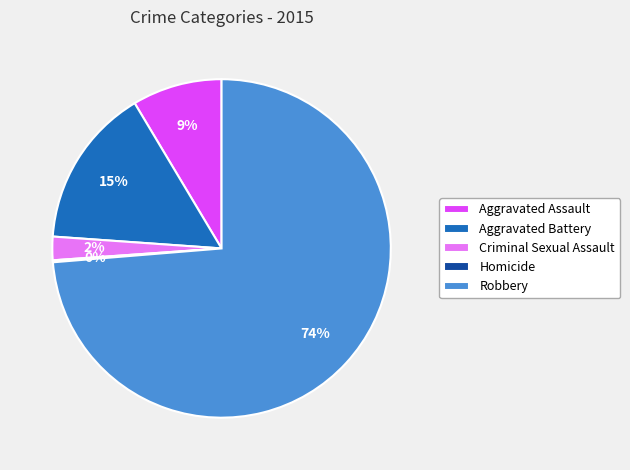

To the nearest percent, what is the difference between the largest and smallest slice percentages?

74%